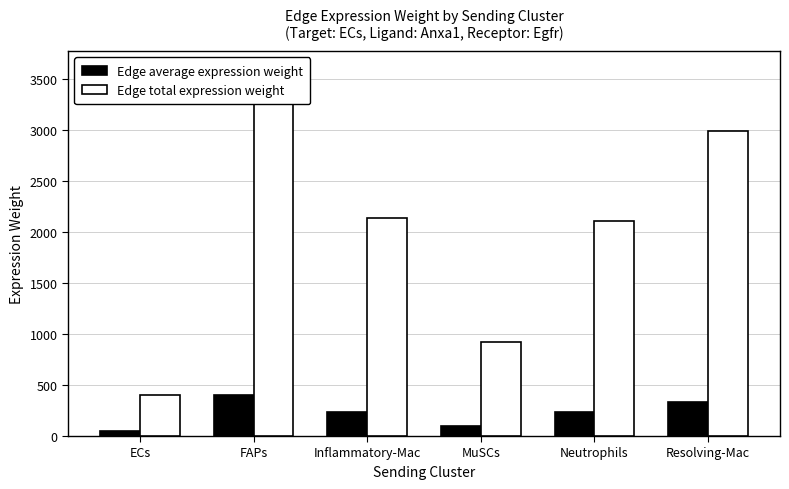

Are the bars grouped side by side (vs. stacked)?

Yes